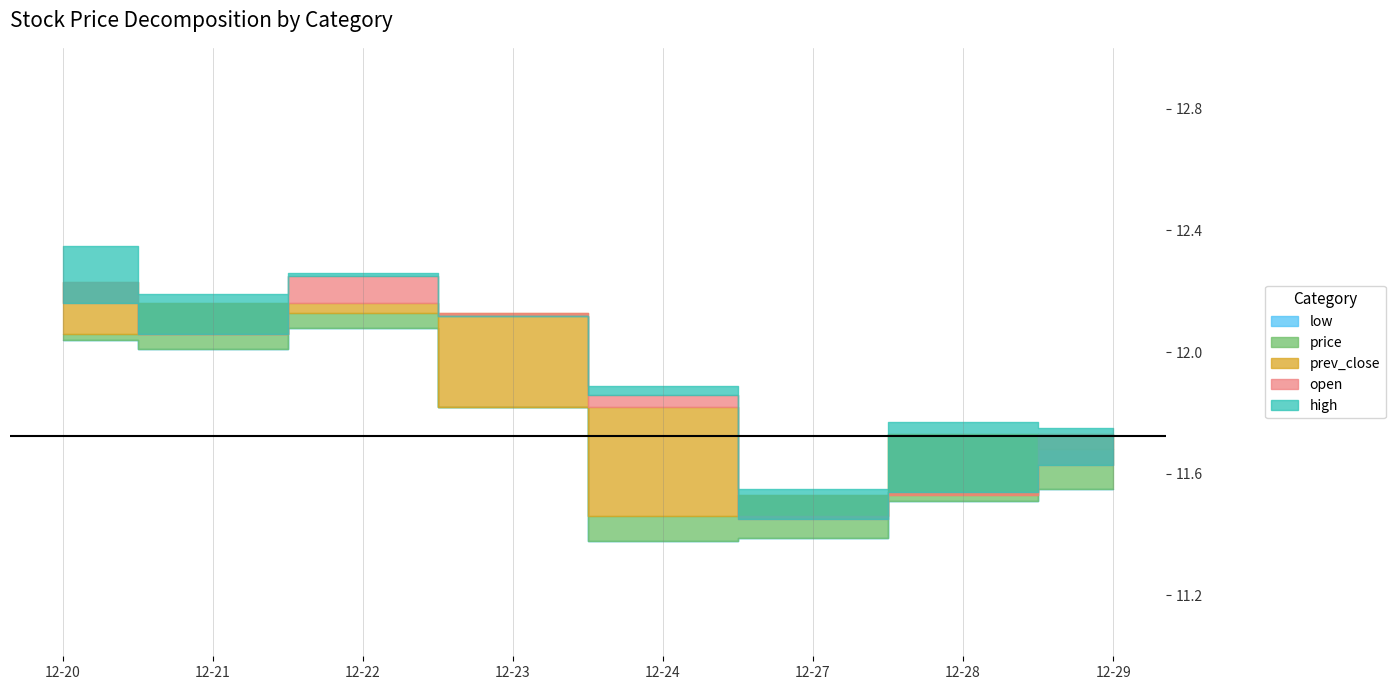

At which label does prev_close reach its peak?

2021-12-20